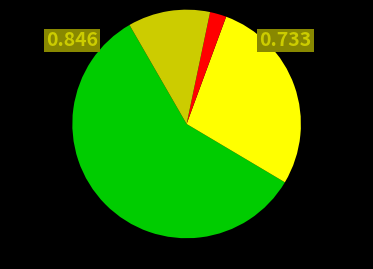

Is there a majority slice in this chart?

Yes